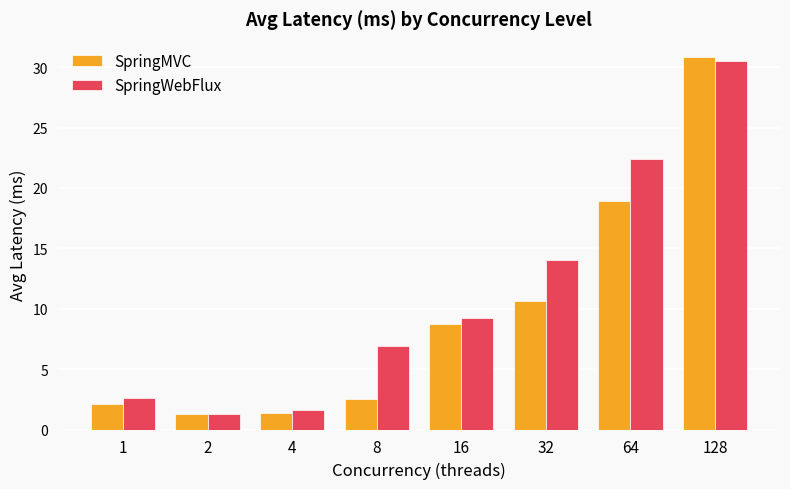

How many bars are there in each group?

2